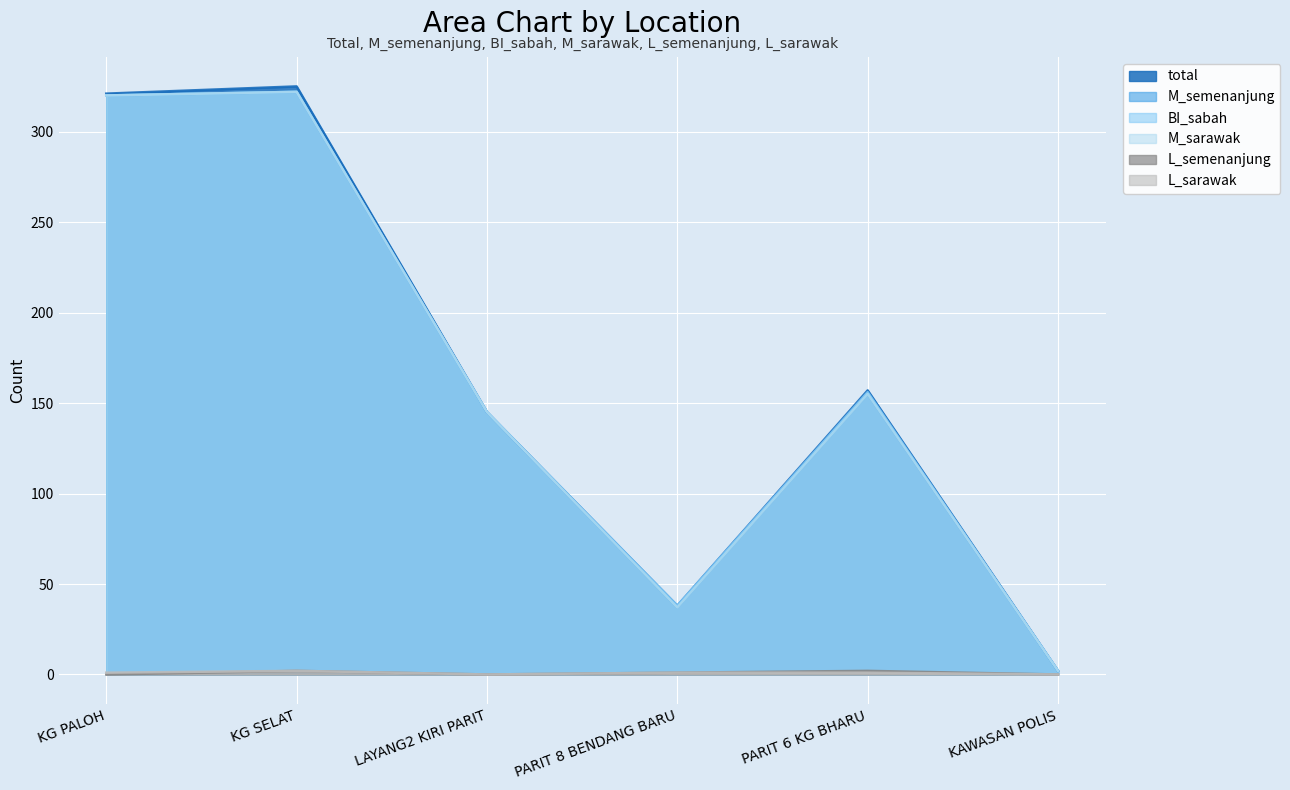

What position from the right is LAYANG2 KIRI PARIT?

4